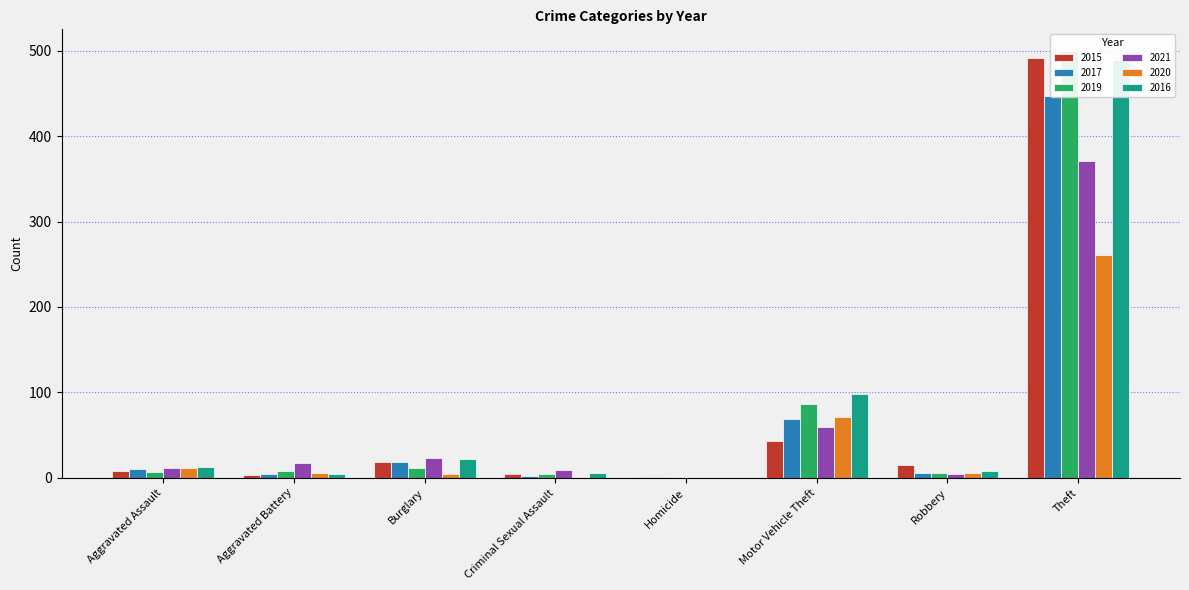

The value of 2019 at Theft is 500. True or false?

True